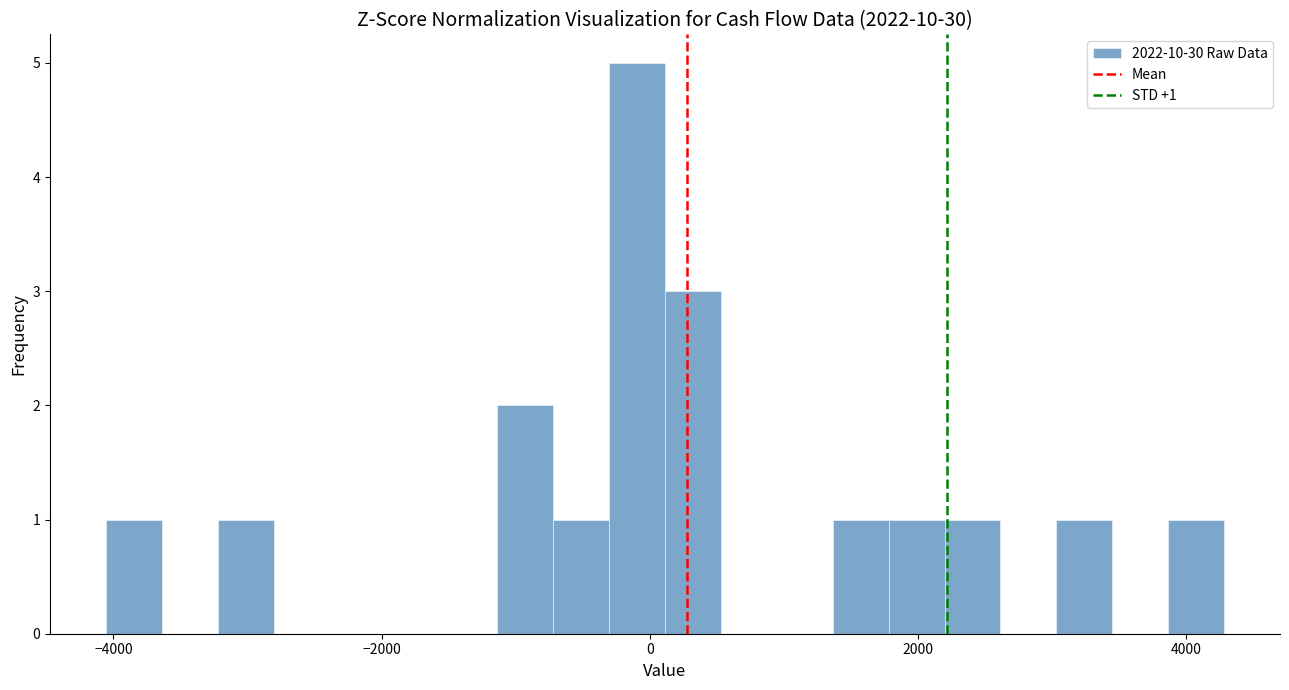

Around what value on the x-axis is the tallest bar? Give the approximate position of its centre, as read against the axis.

0